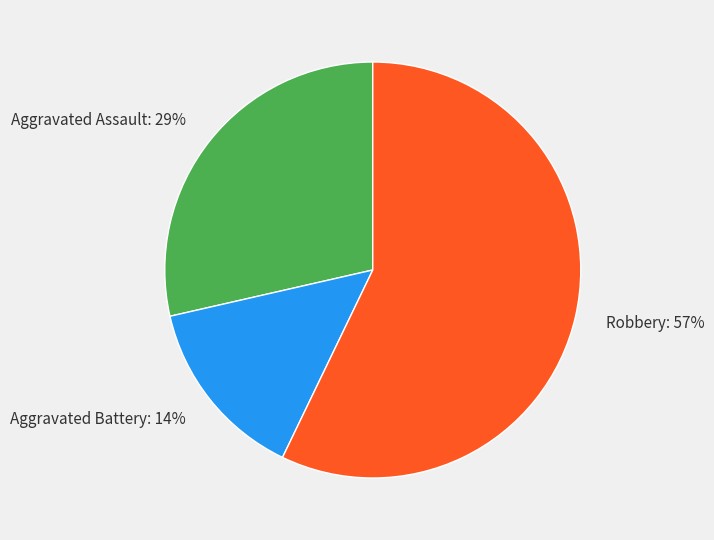

What is the majority slice?

Robbery